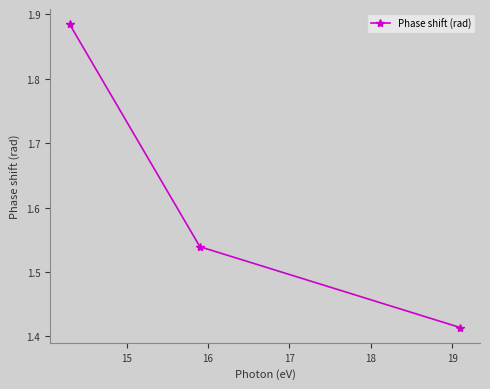

How many lines are shown in the chart?

1